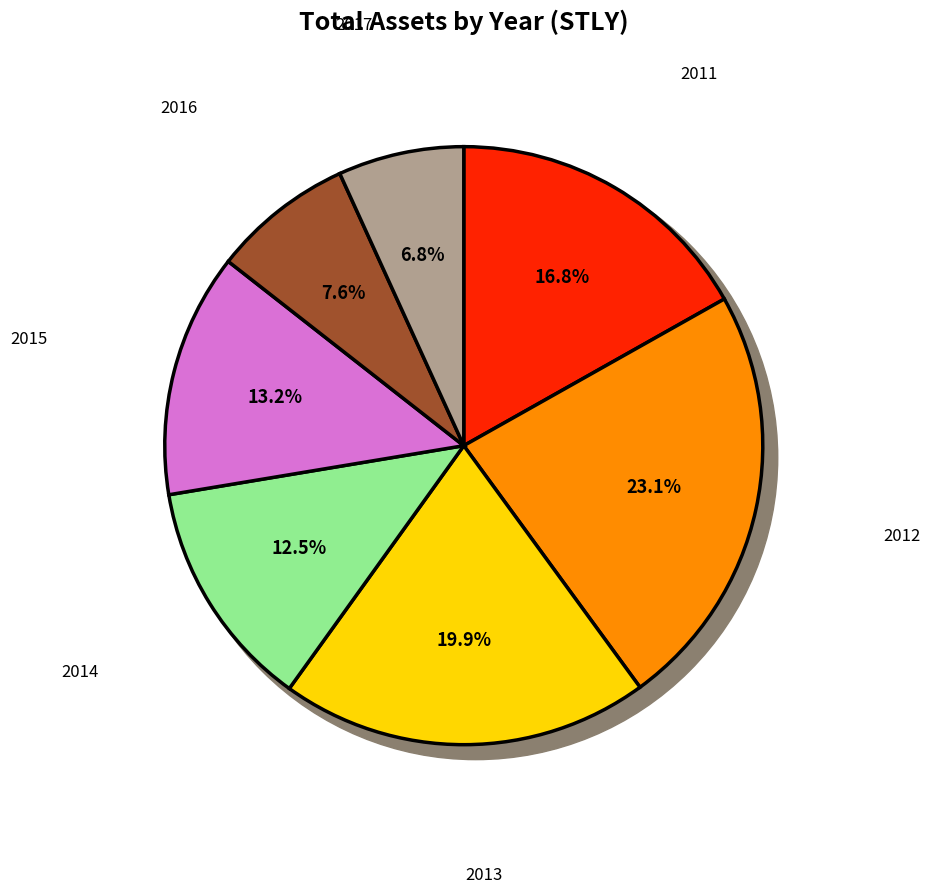

Combined, what portion of the pie is 2016 and 2013?

27.6%